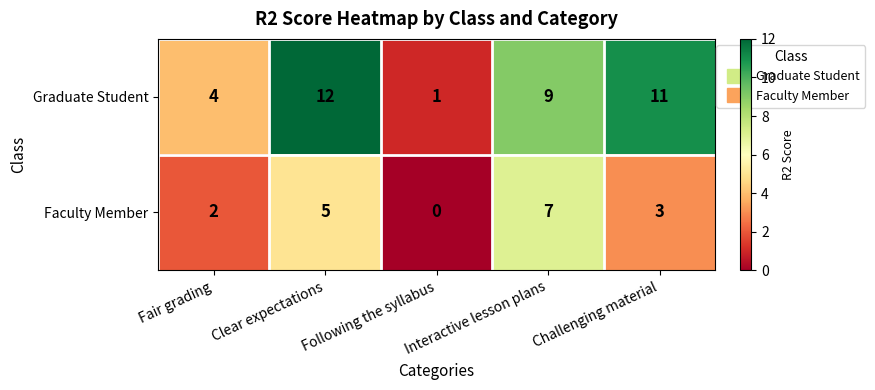

Rank the series by their average value, from lowest to highest.

Faculty Member, Graduate Student